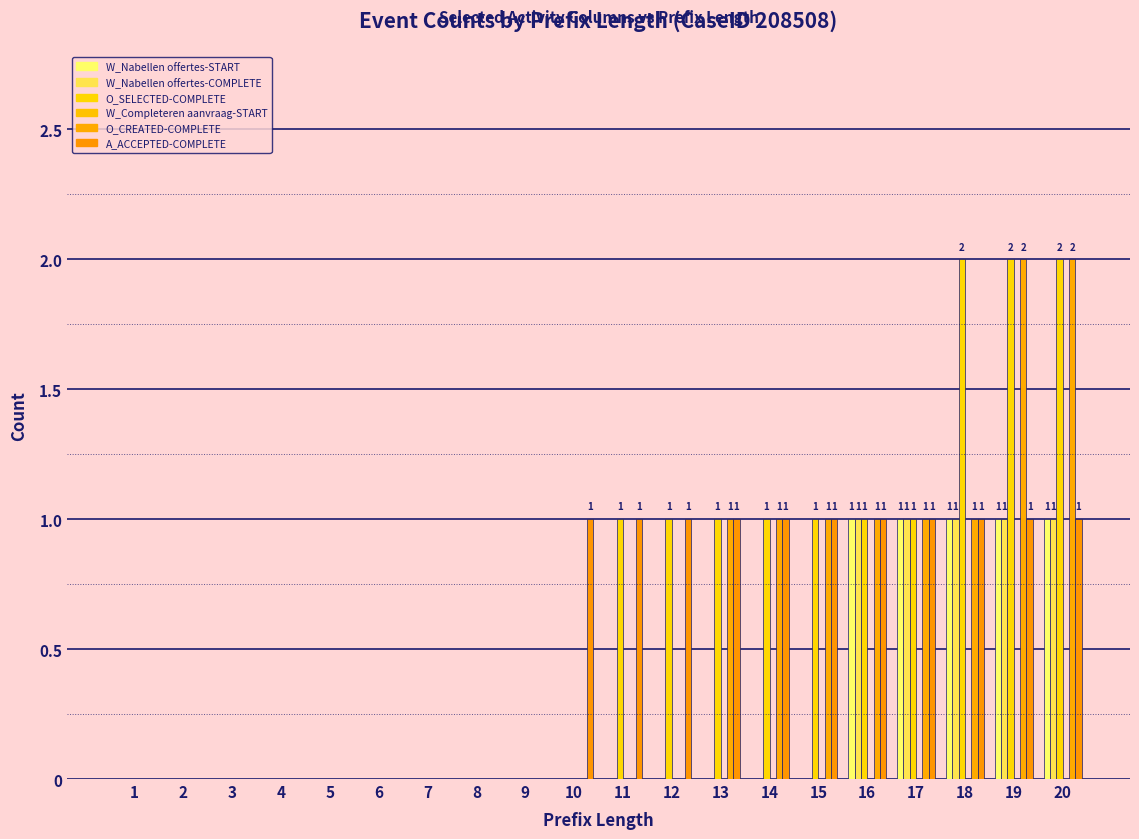

What is the difference between the maximum and minimum values in the A_ACCEPTED-COMPLETE series?

1